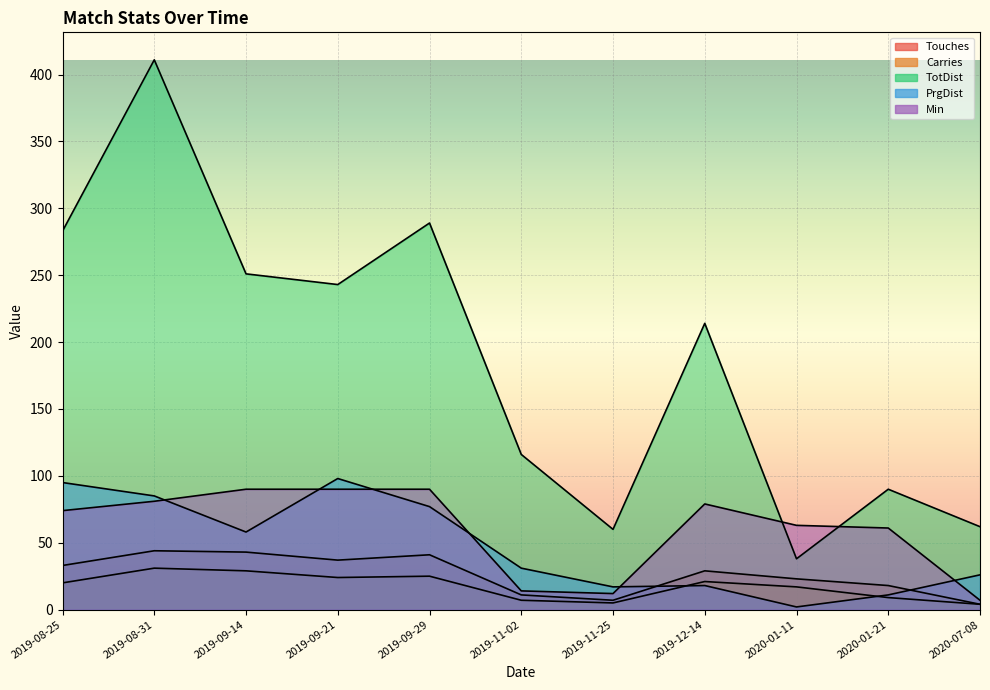

What is the label of the 1st point from the right?

2020-07-08